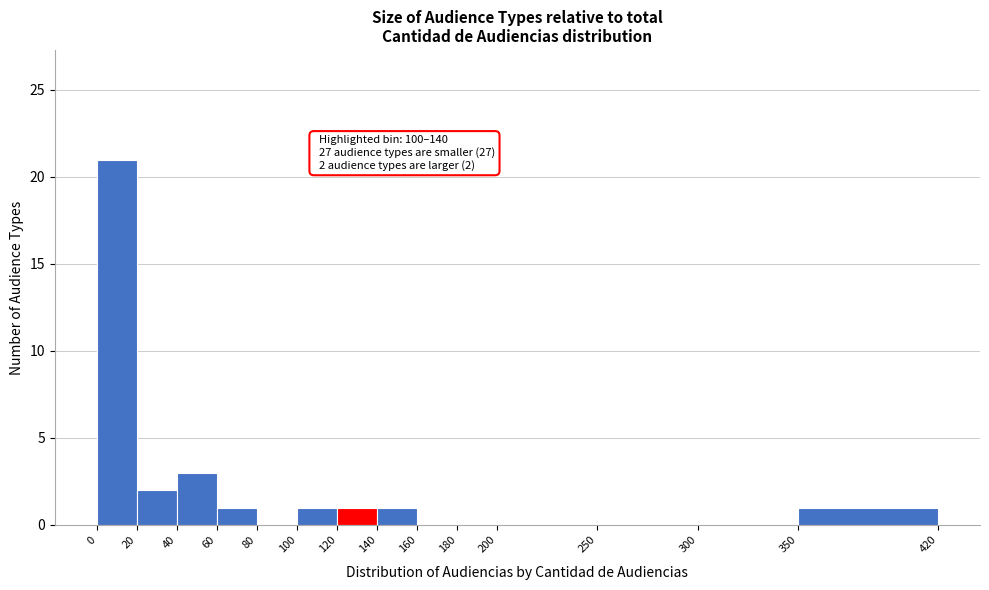

Which range on the x-axis has the tallest bar?

0 to 20